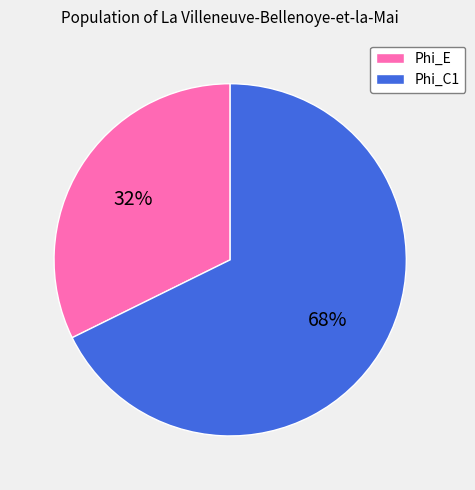

Combined, do Phi_C1 and Phi_E account for over 50%?

Yes